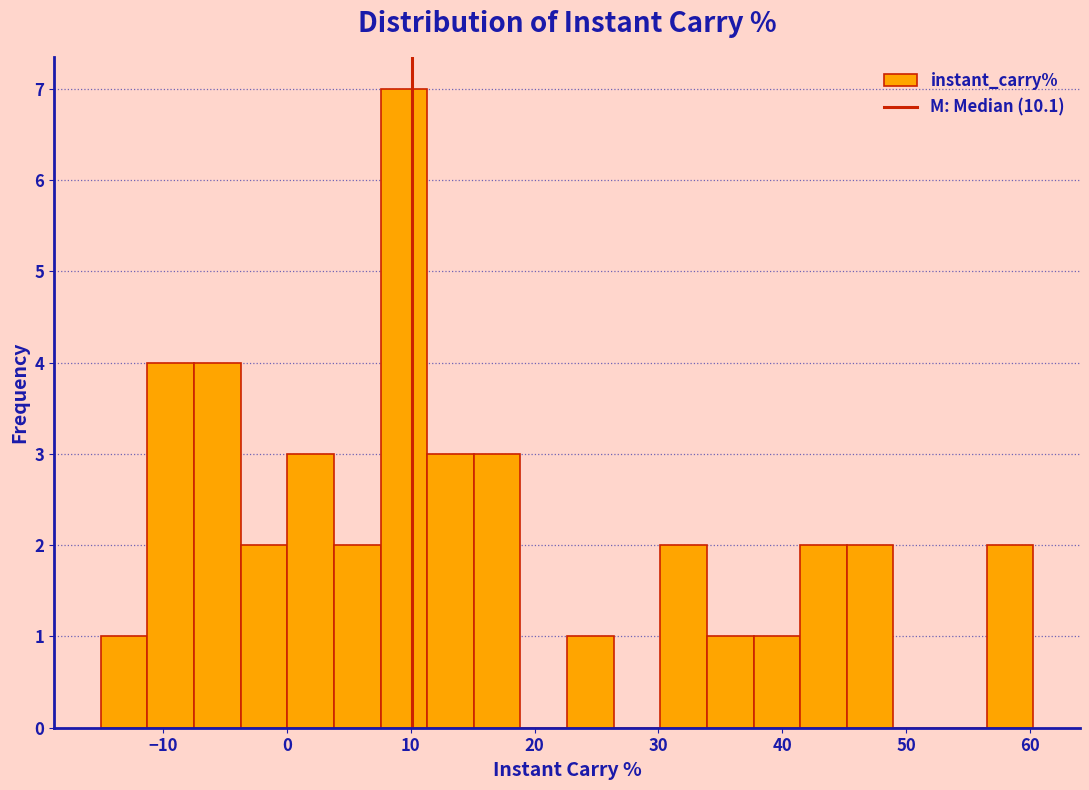

Around what value on the x-axis is the tallest bar? Give the approximate position of its centre, as read against the axis.

9